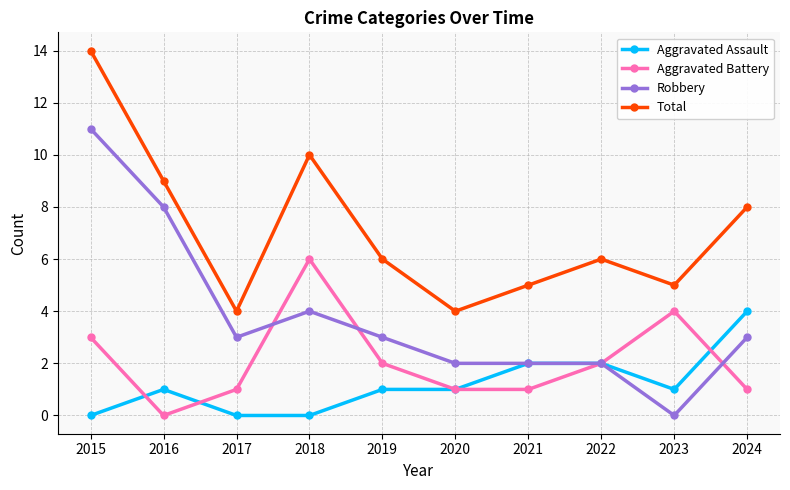

How many lines are shown in the chart?

4